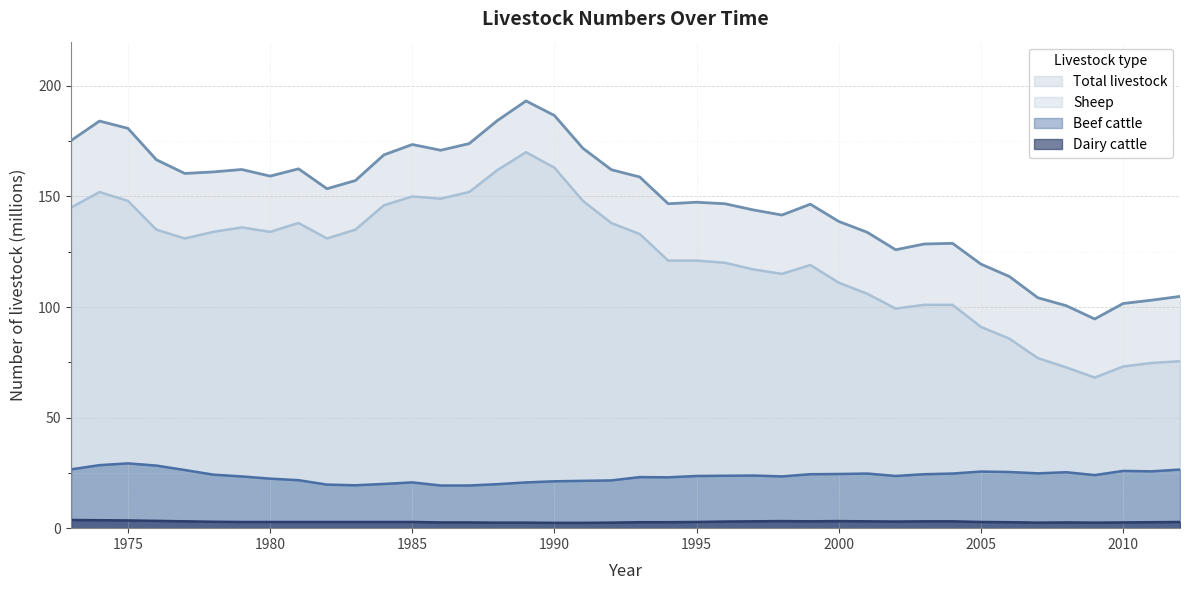

What is the maximum value for Beef cattle?

29.3